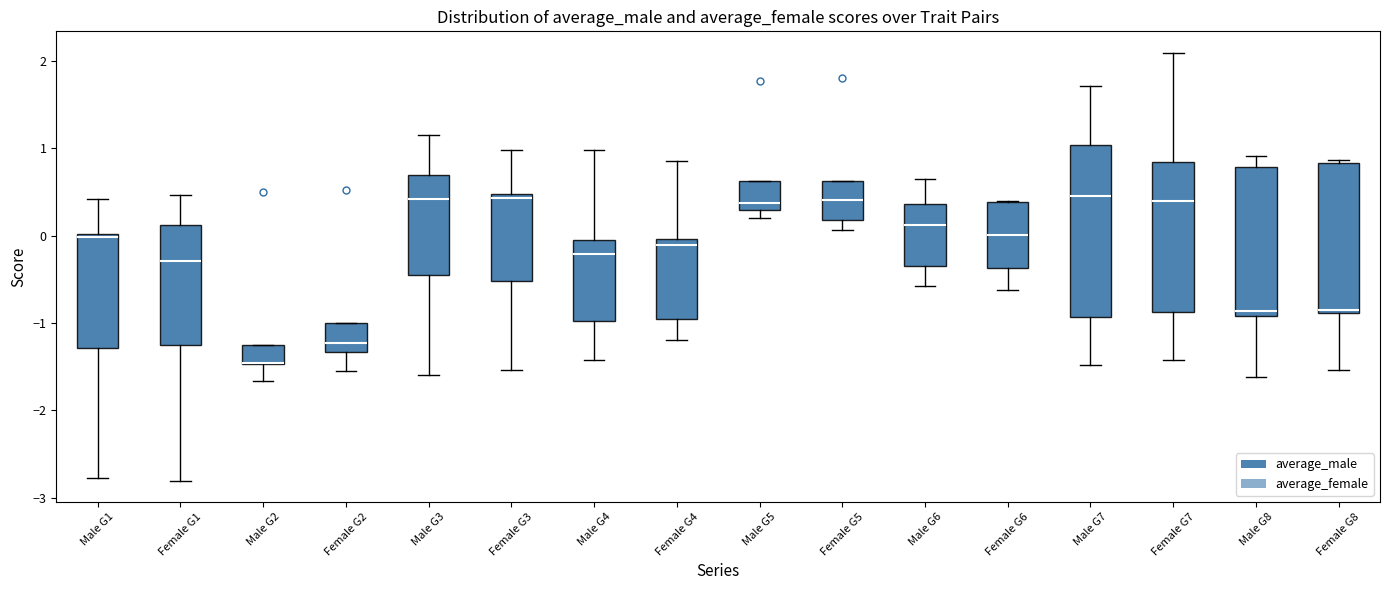

Reading left to right, transcribe this box plot: for each box, give where its median line is, the range the box spans, and where its two whiskers end, as read against the y-axis. The values are not printed on the chart, so give them approximately, as read against the axis.

Male G1: median 0.0 (just below the box's upper edge), box -1.3 to 0.0, whiskers -2.8 to 0.4
Female G1: median -0.3, box -1.3 to 0.1, whiskers -2.8 to 0.5
Male G2: median -1.5 (drawn on the box's lower edge), box -1.5 to -1.3, whiskers -1.7 to -1.3
Female G2: median -1.2, box -1.3 to -1.0, whiskers -1.5 to -1.0
Male G3: median 0.4, box -0.5 to 0.7, whiskers -1.6 to 1.1
Female G3: median 0.4, box -0.5 to 0.5, whiskers -1.5 to 1.0
Male G4: median -0.2, box -1.0 to -0.1, whiskers -1.4 to 1.0
Female G4: median -0.1, box -1.0 to 0.0, whiskers -1.2 to 0.9
Male G5: median 0.4, box 0.3 to 0.6, whiskers 0.2 to 0.6
Female G5: median 0.4, box 0.2 to 0.6, whiskers 0.1 to 0.6
Male G6: median 0.1, box -0.3 to 0.4, whiskers -0.6 to 0.6
Female G6: median 0.0, box -0.4 to 0.4, whiskers -0.6 to 0.4
Male G7: median 0.5, box -0.9 to 1.0, whiskers -1.5 to 1.7
Female G7: median 0.4, box -0.9 to 0.8, whiskers -1.4 to 2.1
Male G8: median -0.9 (just above the box's lower edge), box -0.9 to 0.8, whiskers -1.6 to 0.9
Female G8: median -0.8, box -0.9 to 0.8, whiskers -1.5 to 0.9